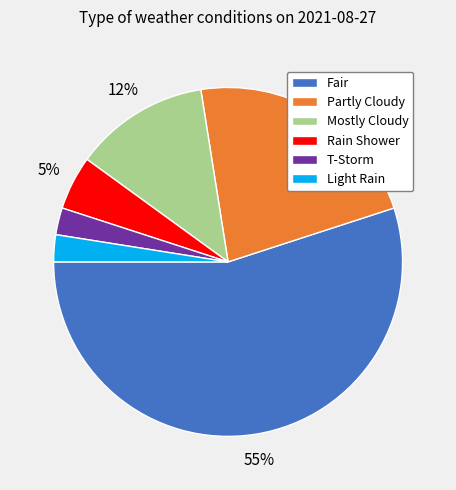

What is the ratio of the value at Light Rain to the value at T-Storm?

1.0